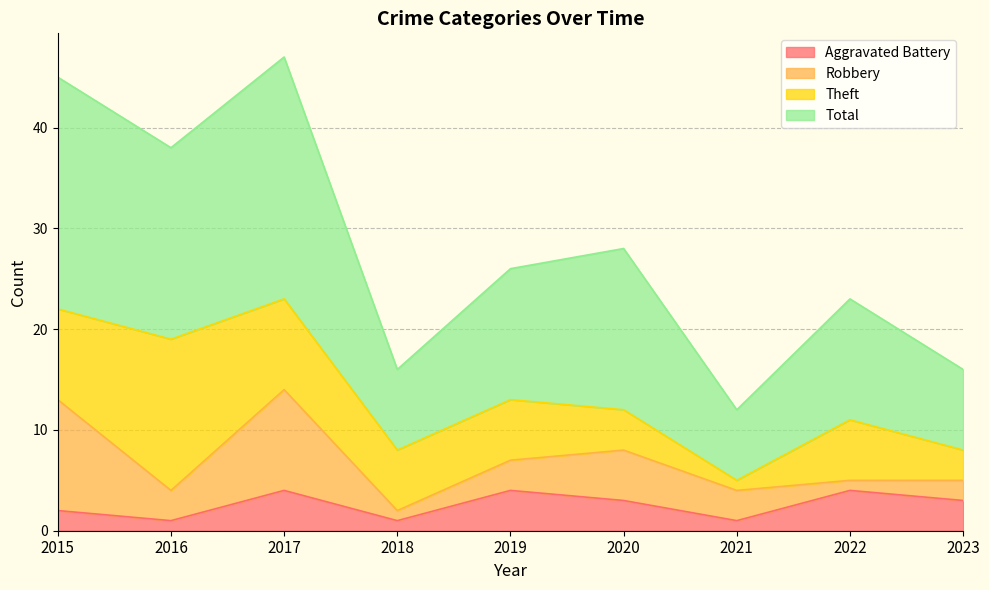

True or false: Total and Aggravated Battery intersect in this chart.

False